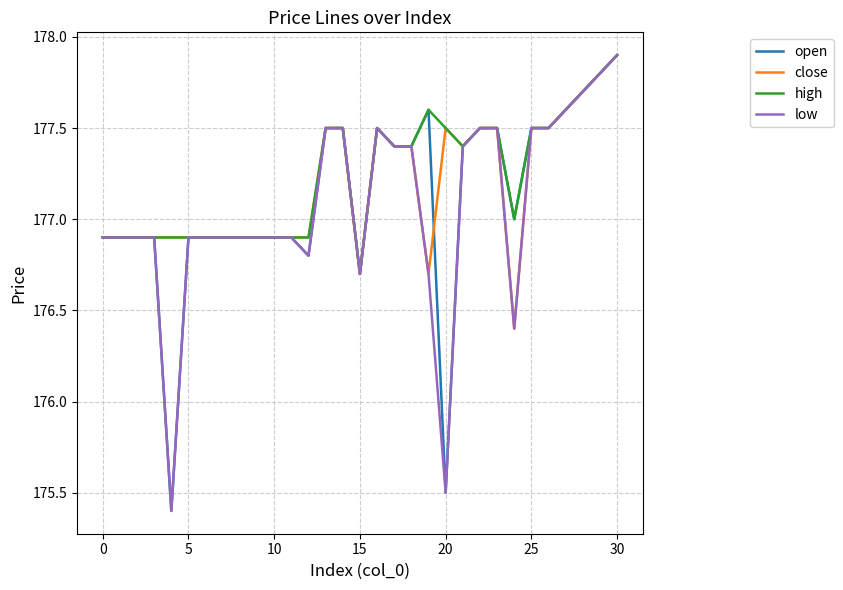

What is the minimum value for open?

175.4